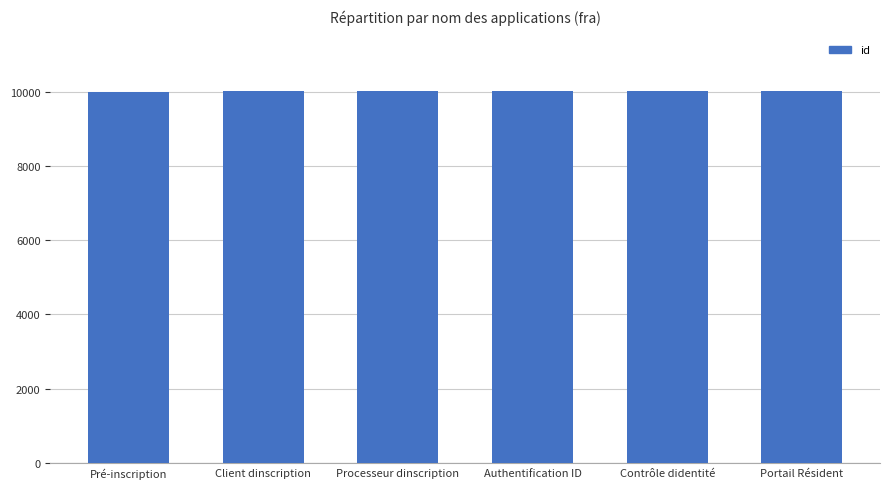

What is the greatest value displayed?

10011